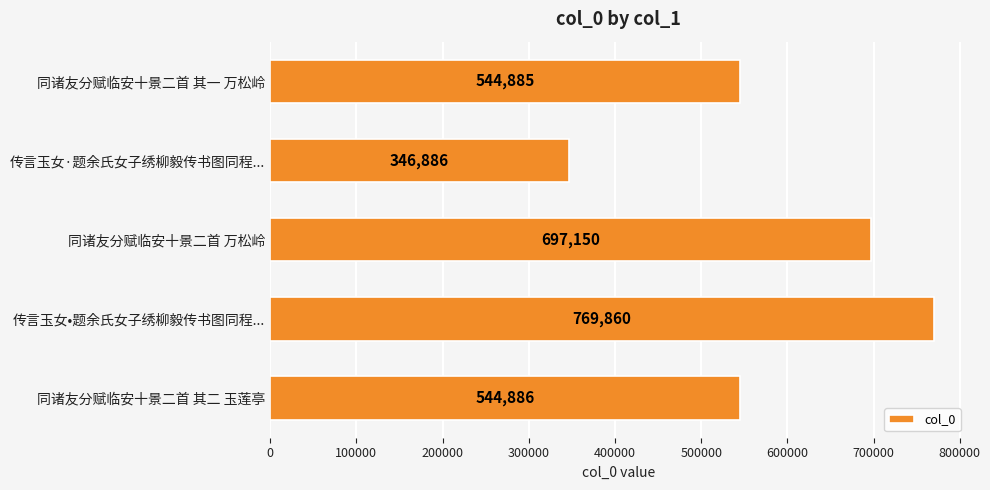

List the labels in order of value, smallest first.

传言玉女·题余氏女子绣柳毅传书图同程..., 同诸友分赋临安十景二首 其一 万松岭, 同诸友分赋临安十景二首 其二 玉莲亭, 同诸友分赋临安十景二首 万松岭, 传言玉女•题余氏女子绣柳毅传书图同程...